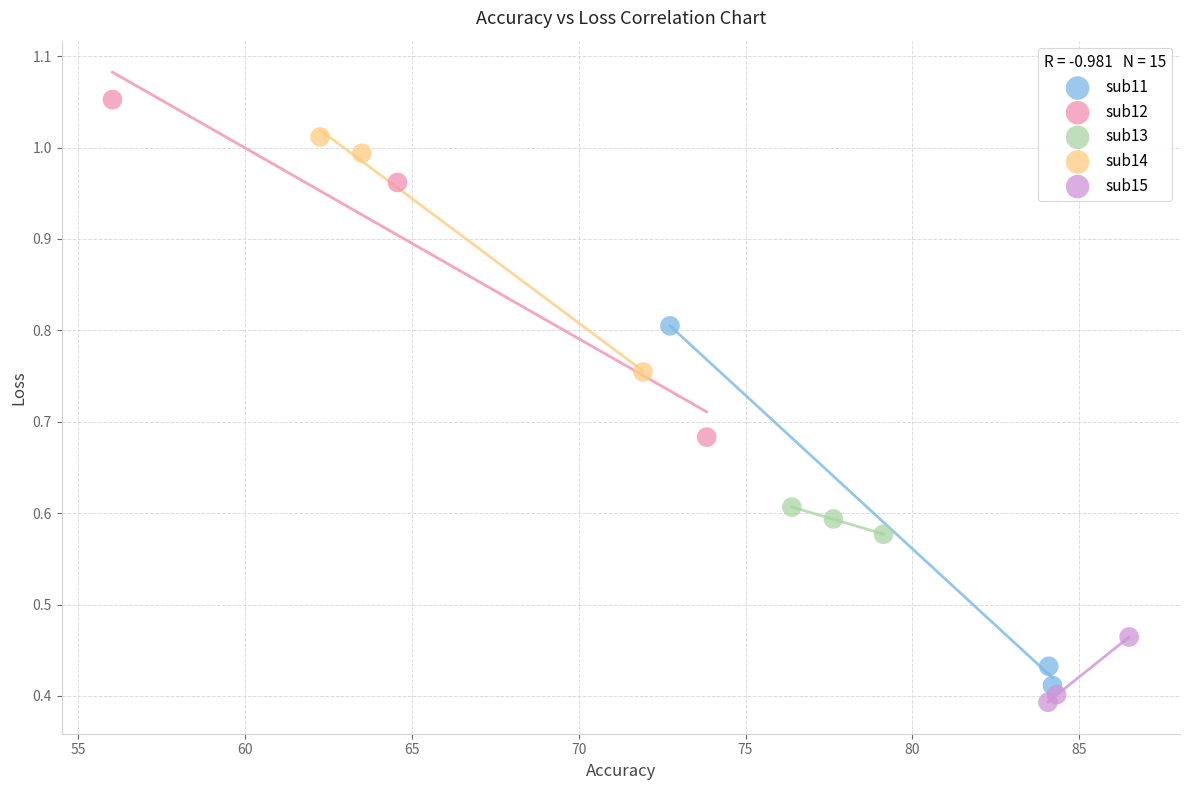

Which series reaches the maximum Y coordinate?

sub12